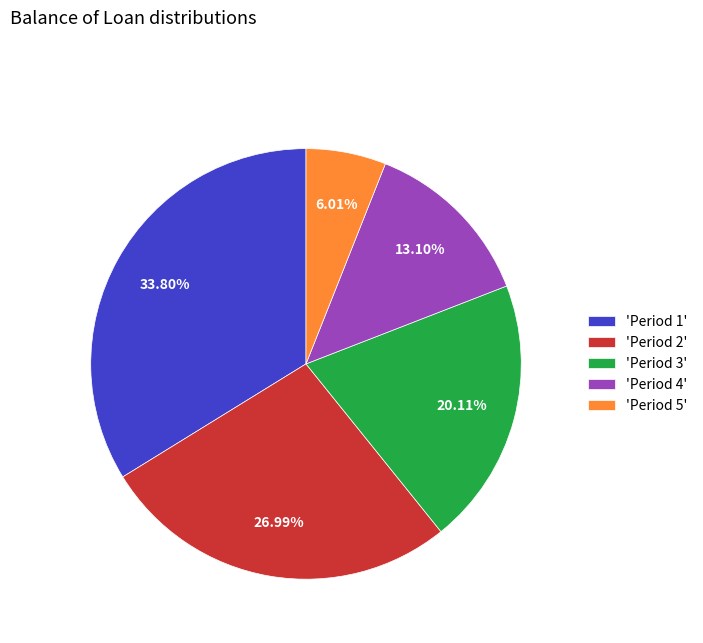

Approximately how many times larger is the value at 'Period 1' compared to 'Period 5'?

5.6